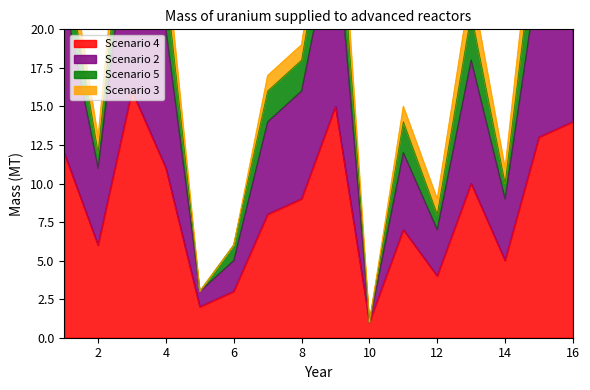

Is it true that Scenario 4 equals 7 at 14?

False